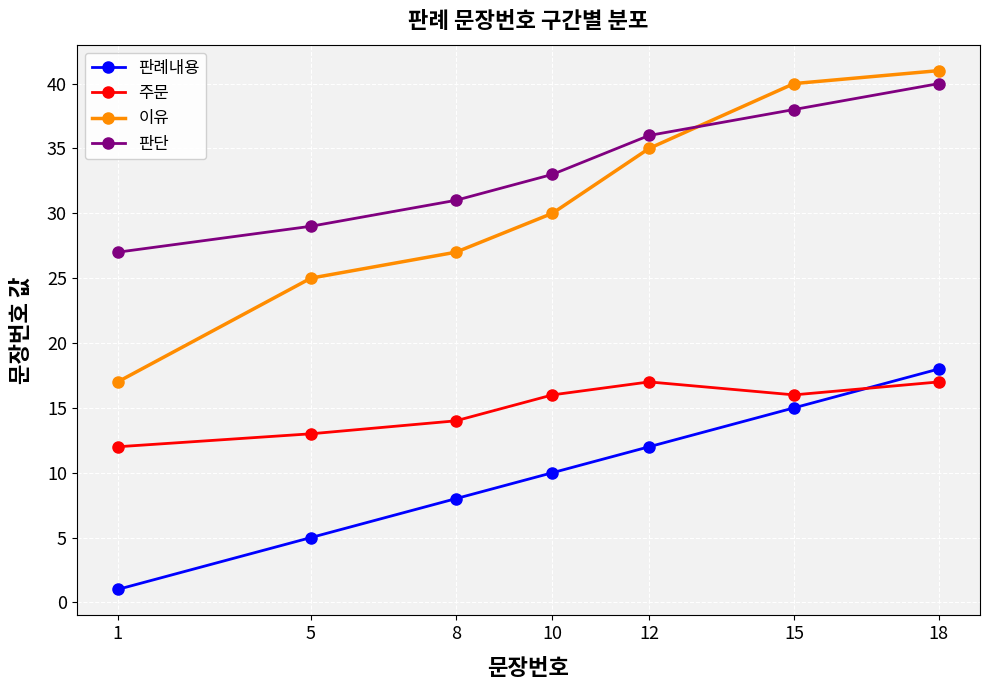

The 이유 series shows 36 at 8. True or false?

False